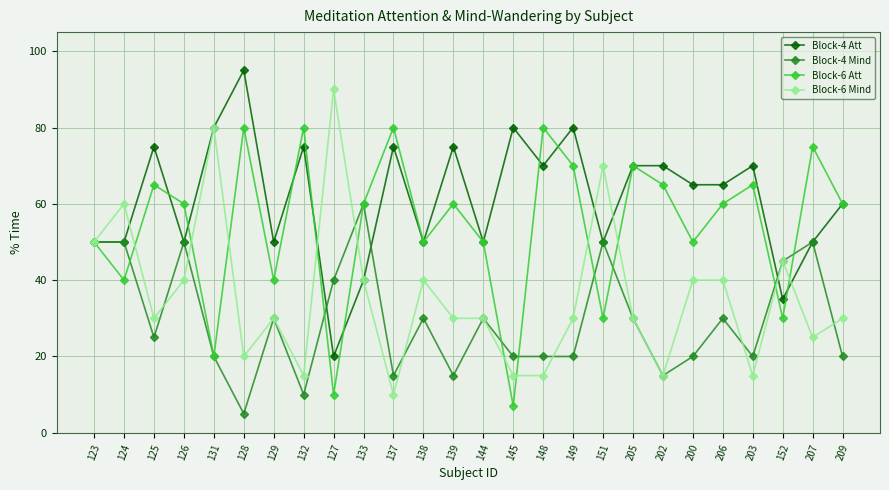

Is it true that Block-4 Att equals 76 at 144?

False